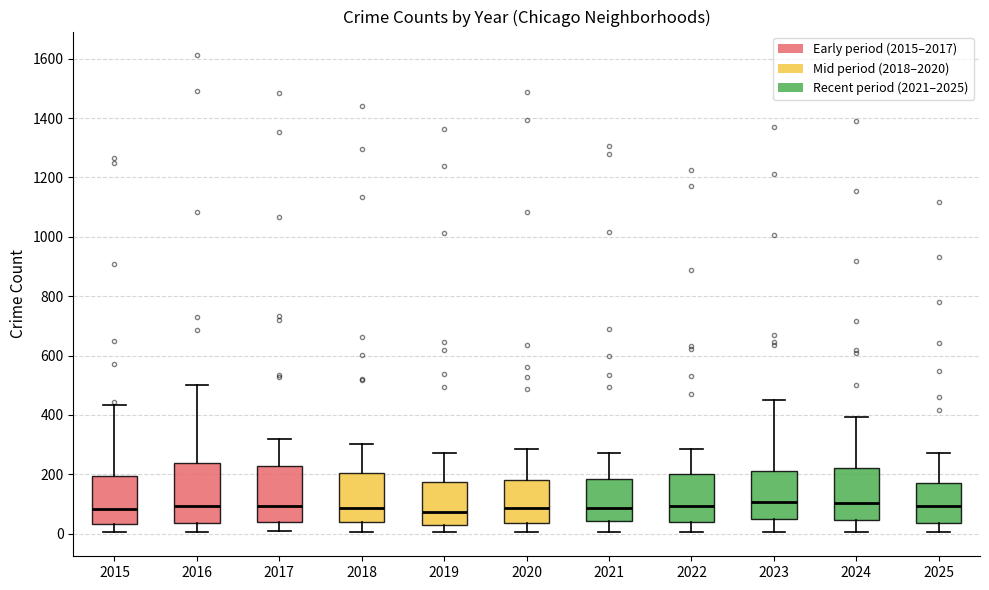

Where does the median line of the box at x = 2023 sit on the y-axis? The values are not printed on the chart, so give them approximately, as read against the axis.

100